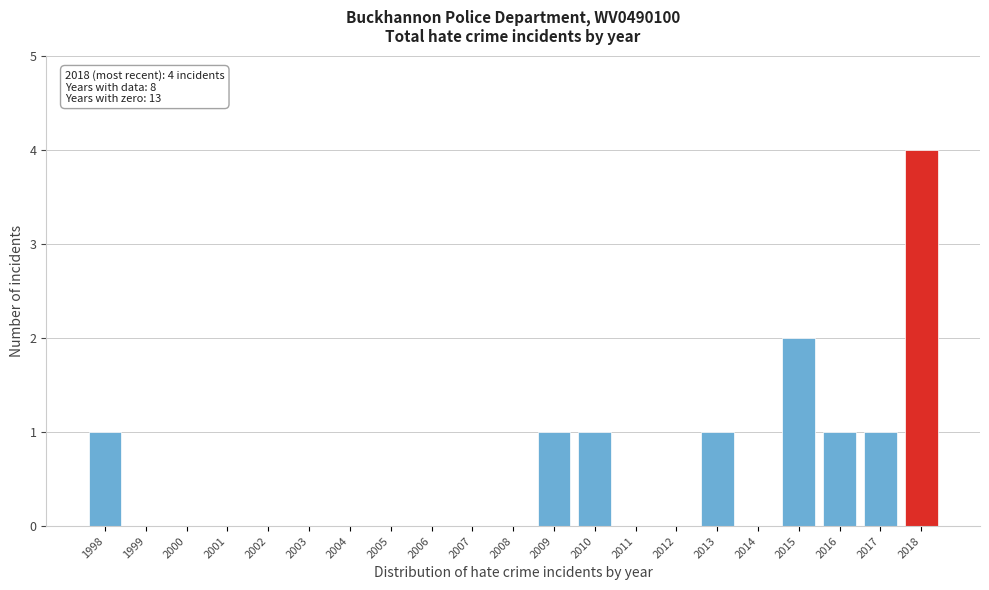

Reading left to right, transcribe all the data shown in this chart.

1998=1	1999=0	2000=0	2001=0	2002=0	2003=0	2004=0	2005=0	2006=0	2007=0	2008=0	2009=1	2010=1	2011=0	2012=0	2013=1	2014=0	2015=2	2016=1	2017=1	2018=4